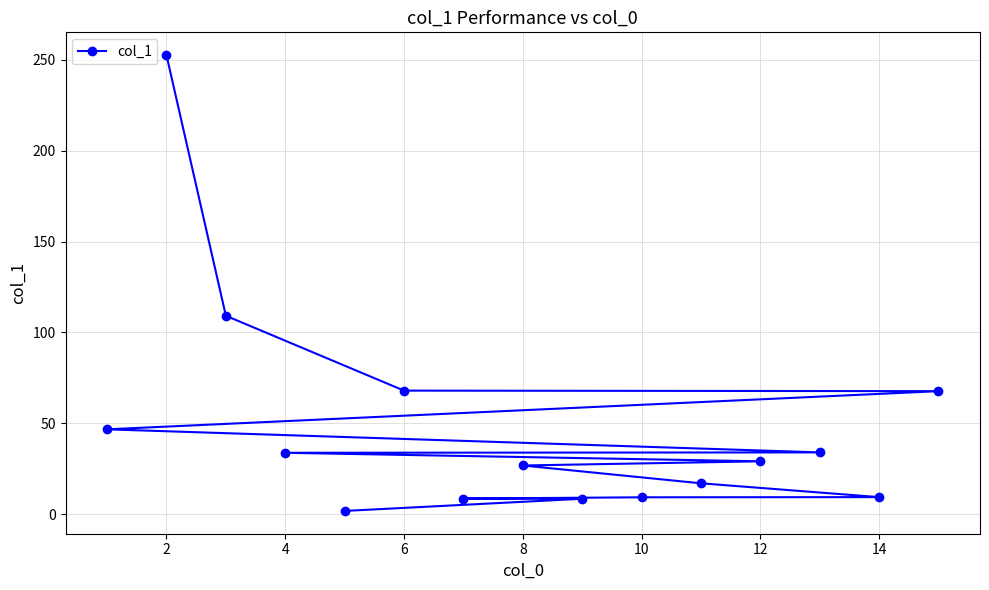

How many lines are shown in the chart?

1